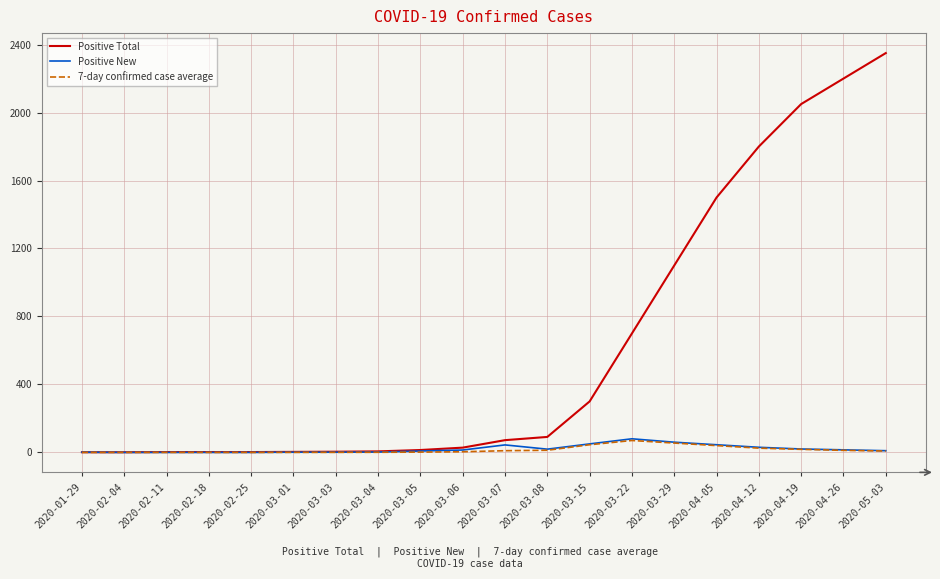

What is the total value across all series at 2020-03-29?

1215.0